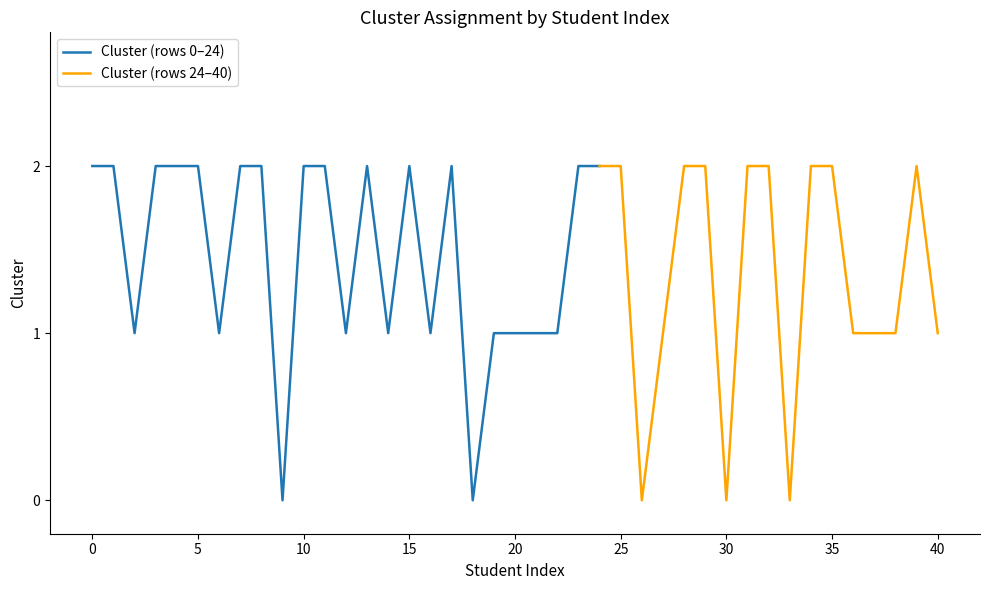

What is the difference between the maximum and minimum values?

2